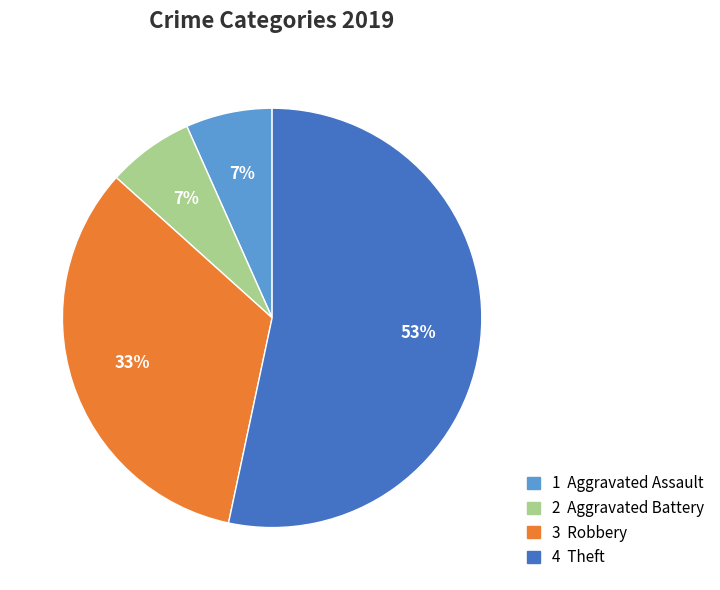

Is there a majority slice in this chart?

Yes